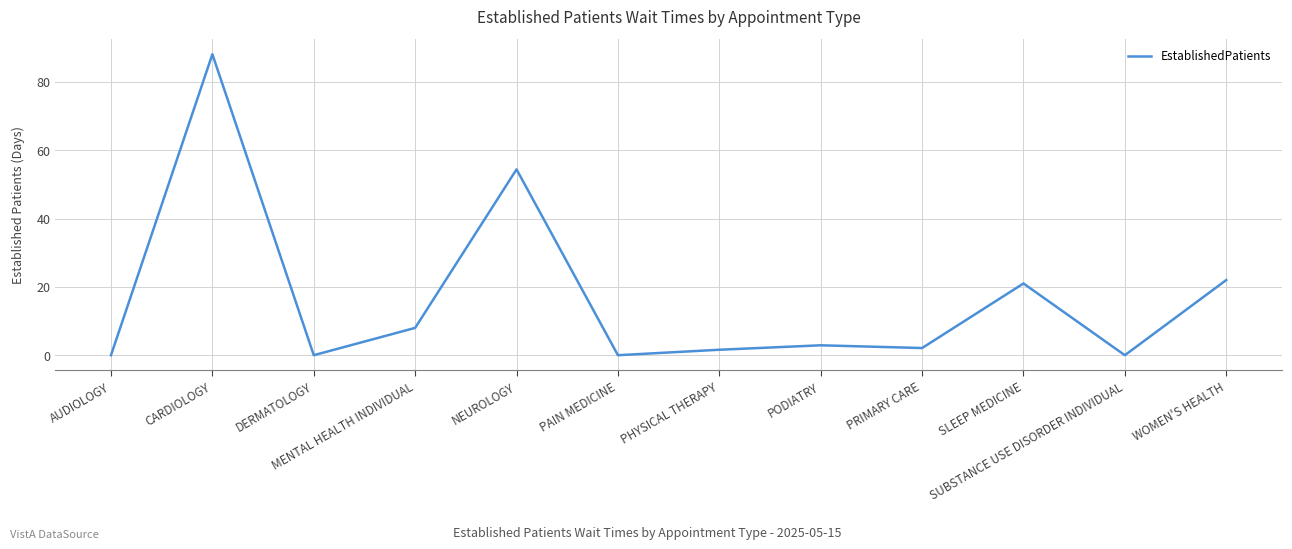

How many categories are shown in the chart?

12